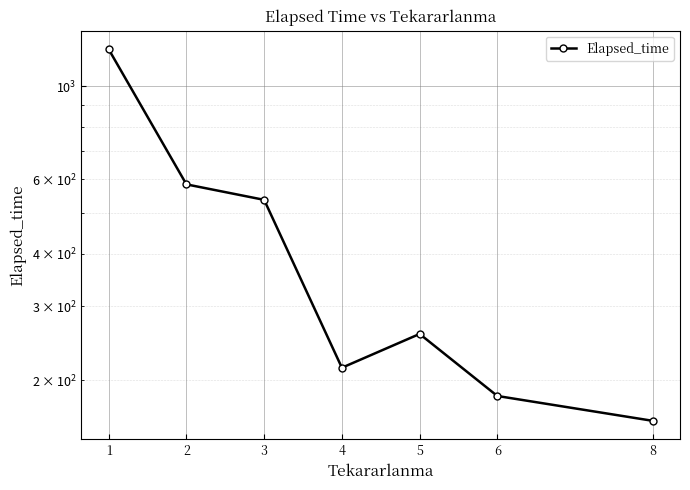

How many interior local valleys (lower than both neighbors) does the data have?

1